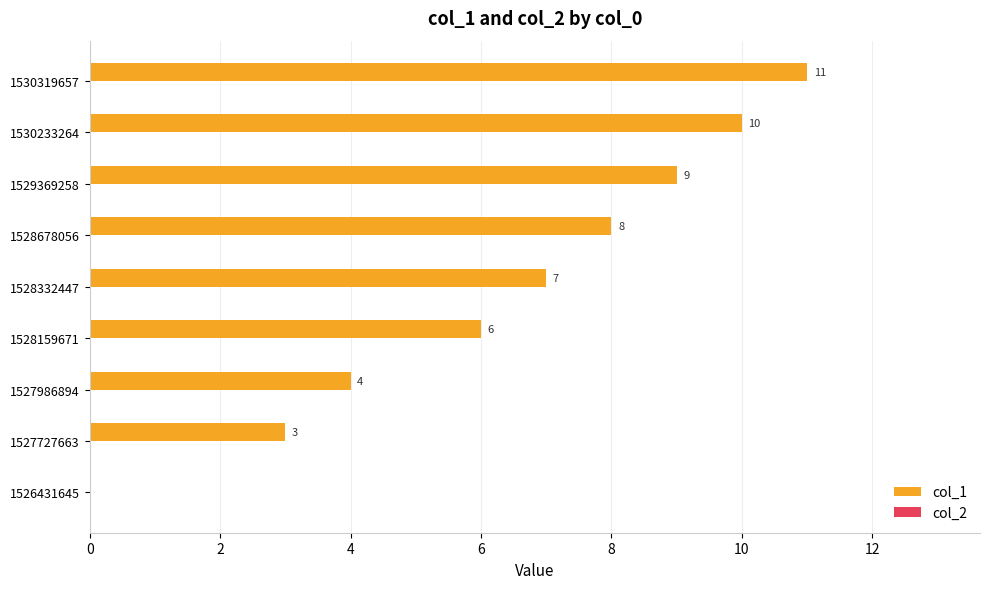

Count the number of categories in the chart.

9